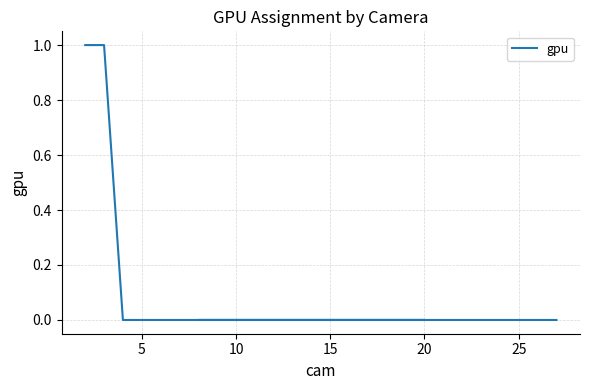

Is it true that the value at 15 is -1?

False